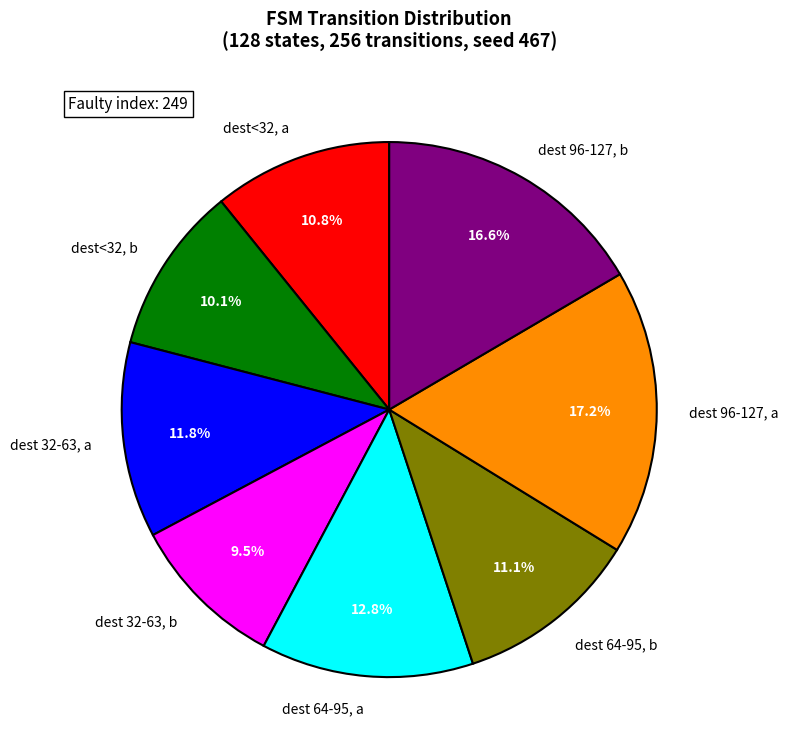

Rank the categories by value from lowest to highest.

dest 32-63, b, dest<32, b, dest<32, a, dest 64-95, b, dest 32-63, a, dest 64-95, a, dest 96-127, b, dest 96-127, a